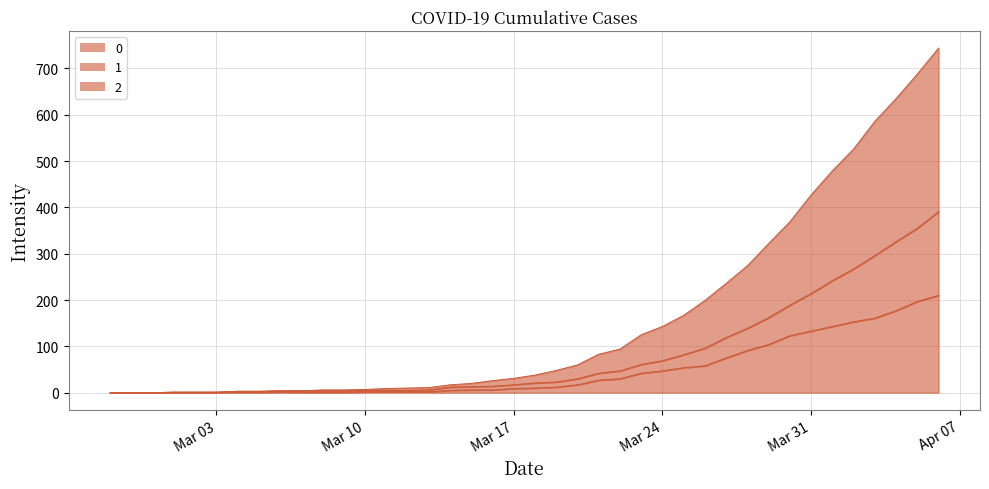

What is the difference between the highest and lowest values at 2020-03-11?

7